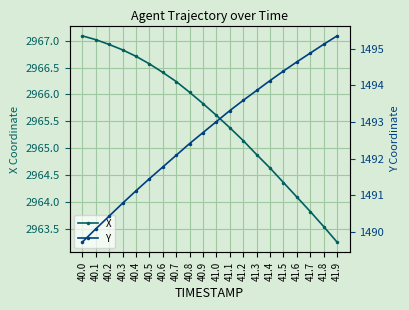

Which series has the widest spread of values?

Y